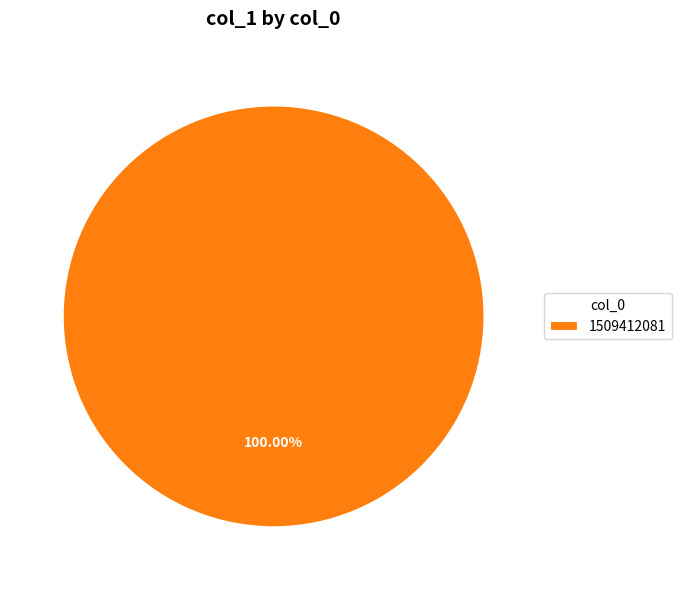

Rank the categories by value from lowest to highest.

1509412081